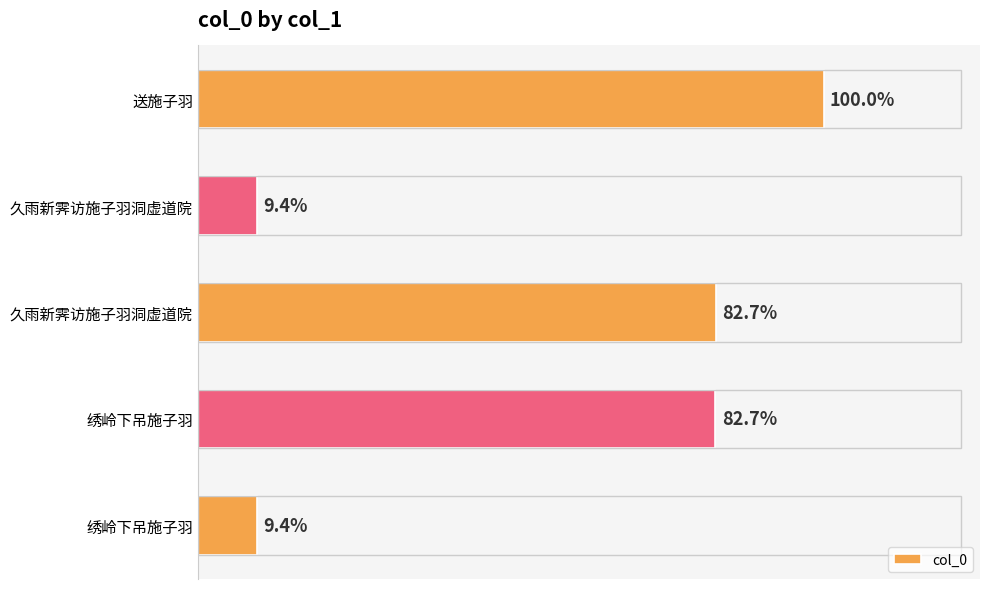

Does the chart contain any negative values?

No